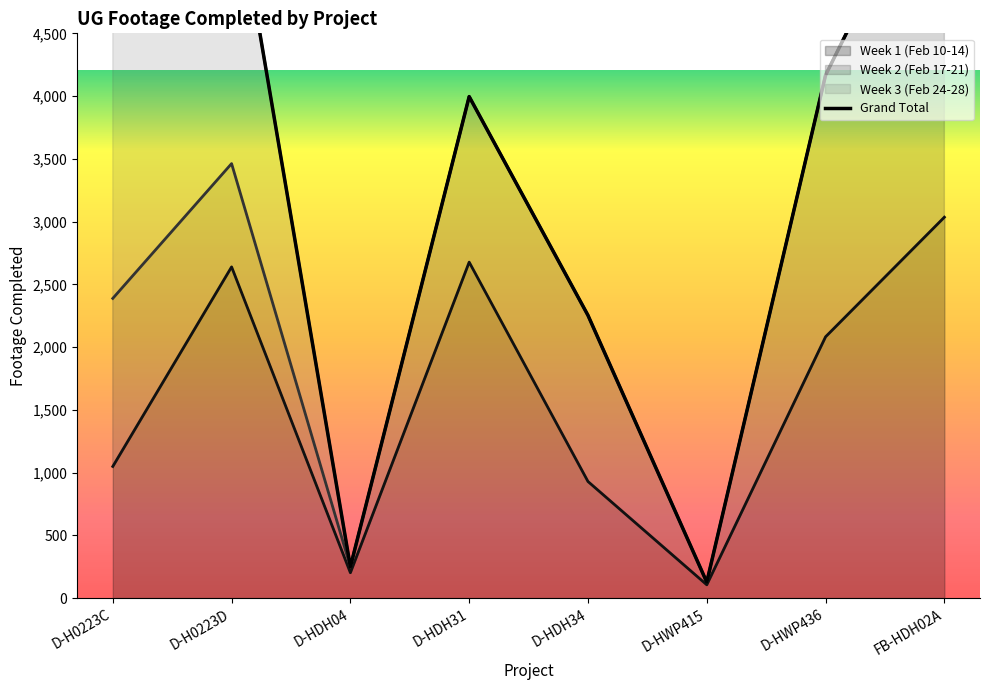

At D-H0223C, list the series in order from smallest to largest.

Week 1 (Feb 10-14), Week 2 (Feb 17-21), Week 3 (Feb 24-28)